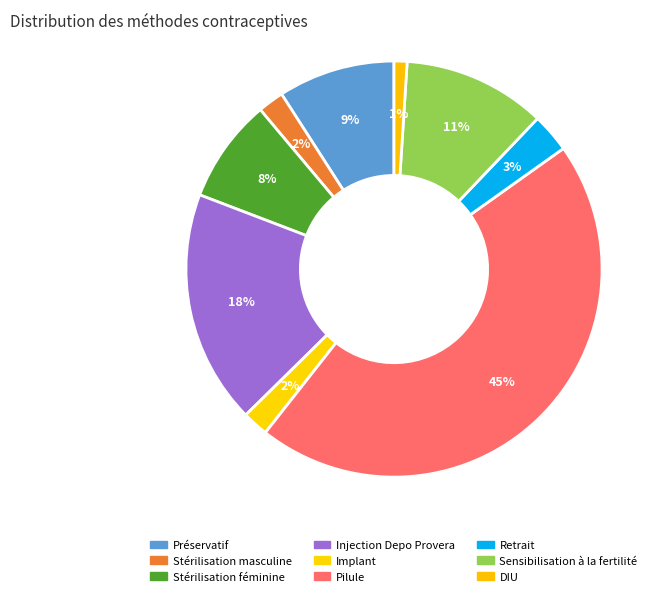

Rank the categories by value from lowest to highest.

DIU, Stérilisation masculine, Implant, Retrait, Stérilisation féminine, Préservatif, Sensibilisation à la fertilité, Injection Depo Provera, Pilule